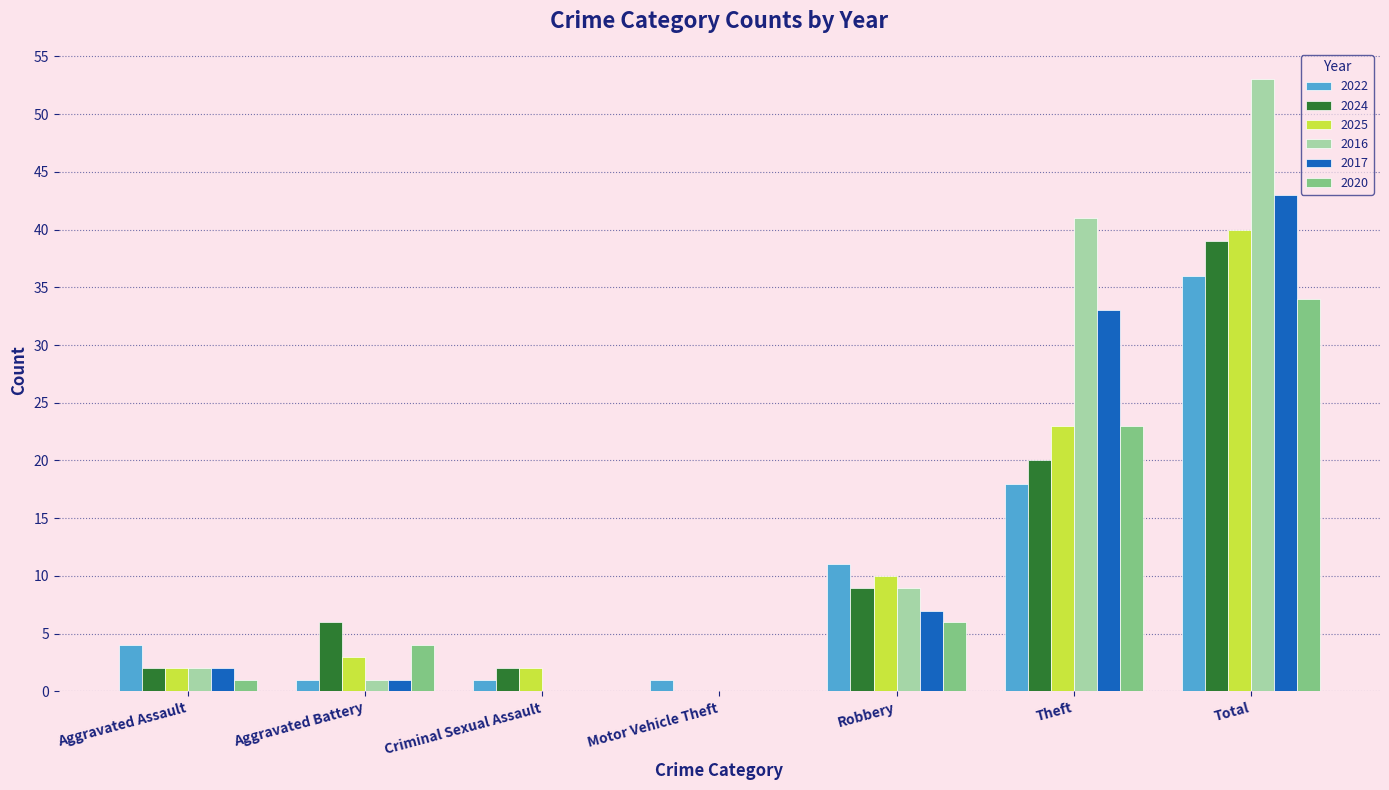

Does the chart contain stacked bars?

No